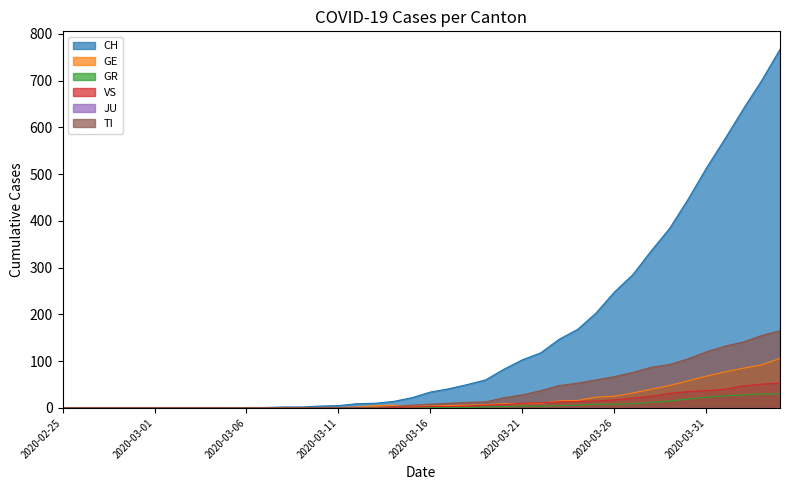

True or false: VS and GR cross at least once.

False